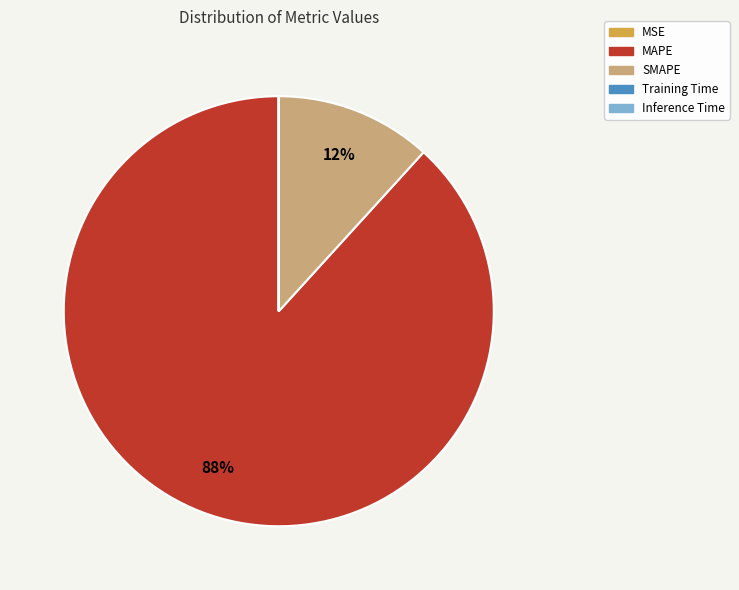

Is there a majority slice in this chart?

Yes